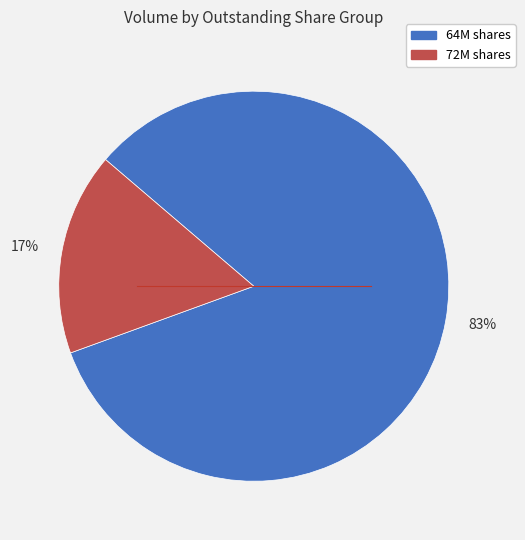

To the nearest percent, what is the average slice percentage?

50%